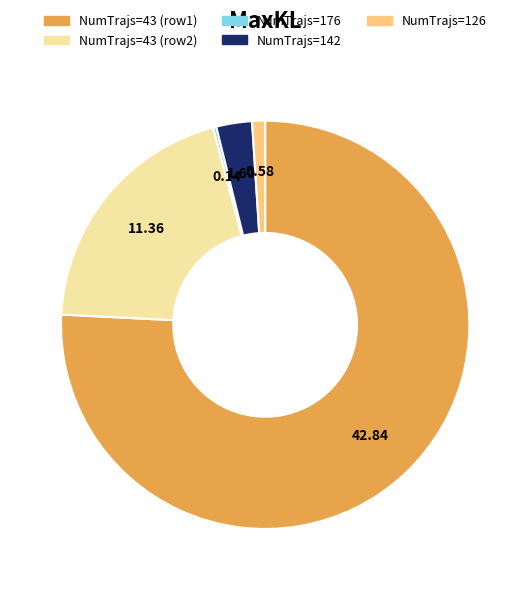

Is the sum of NumTrajs=142 and NumTrajs=126 greater than half?

No